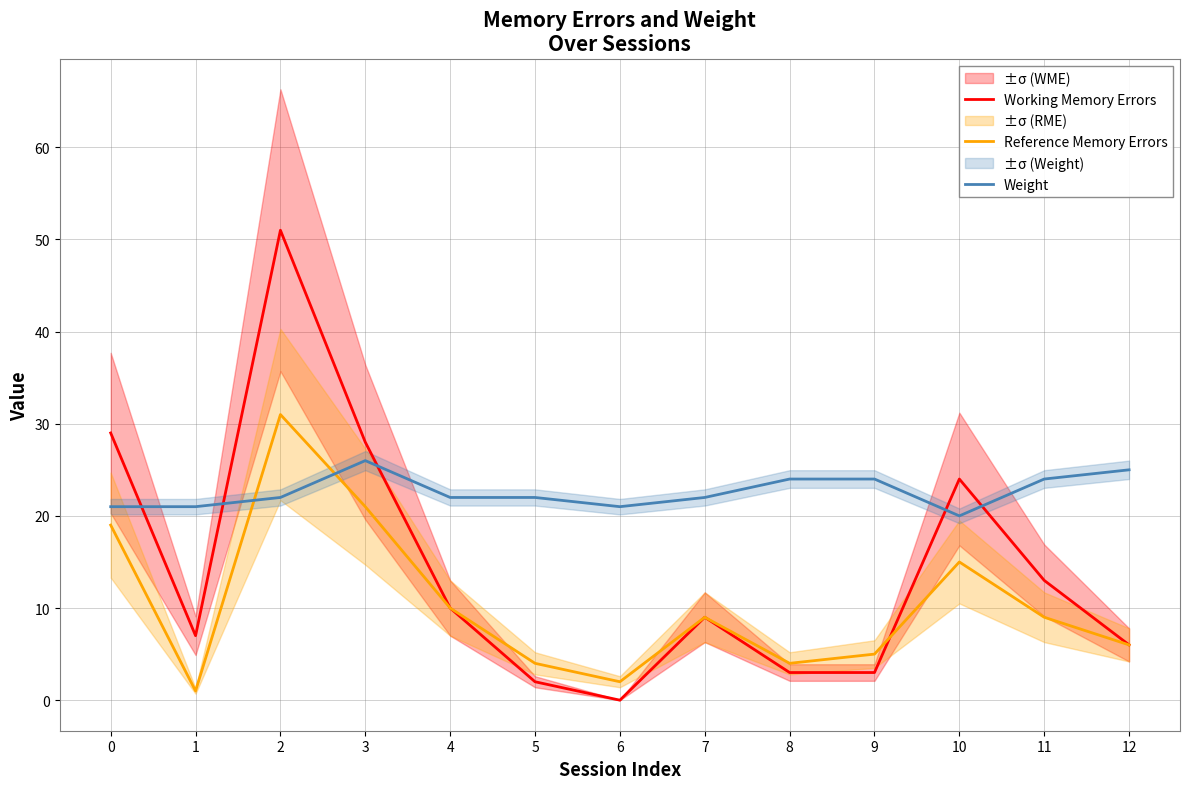

Where is the first local maximum for Reference Memory Errors?

2